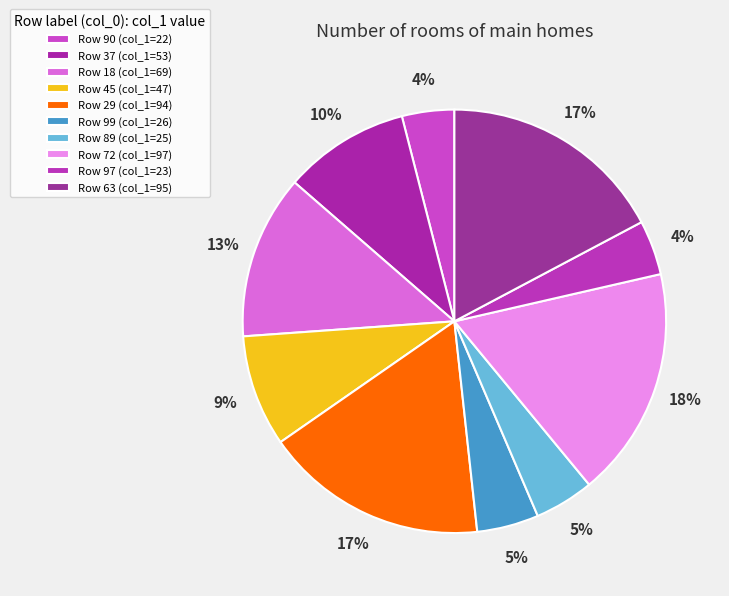

What is the largest slice in the pie chart?

72